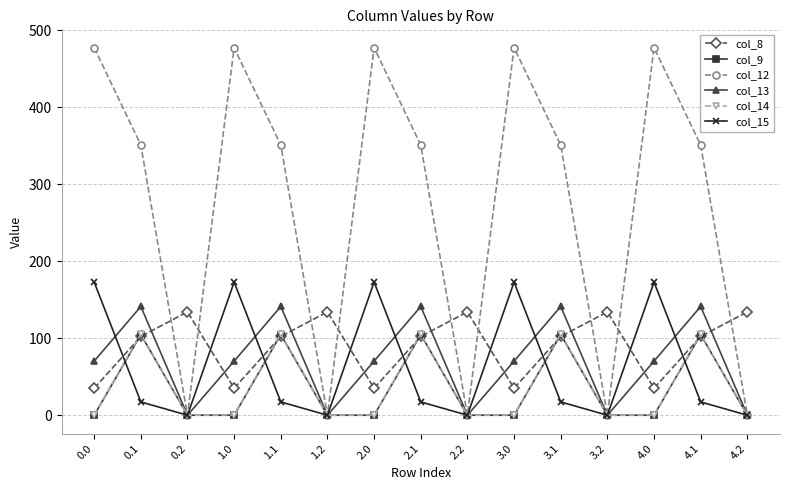

What is the difference between the highest and lowest values at 2.2?

134.2